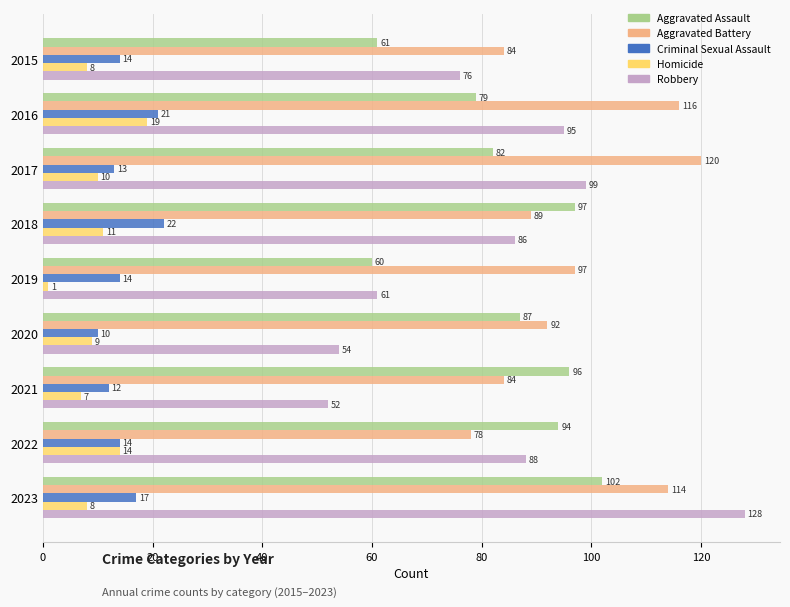

What is the difference between the second highest and second lowest values in the Criminal Sexual Assault series?

9